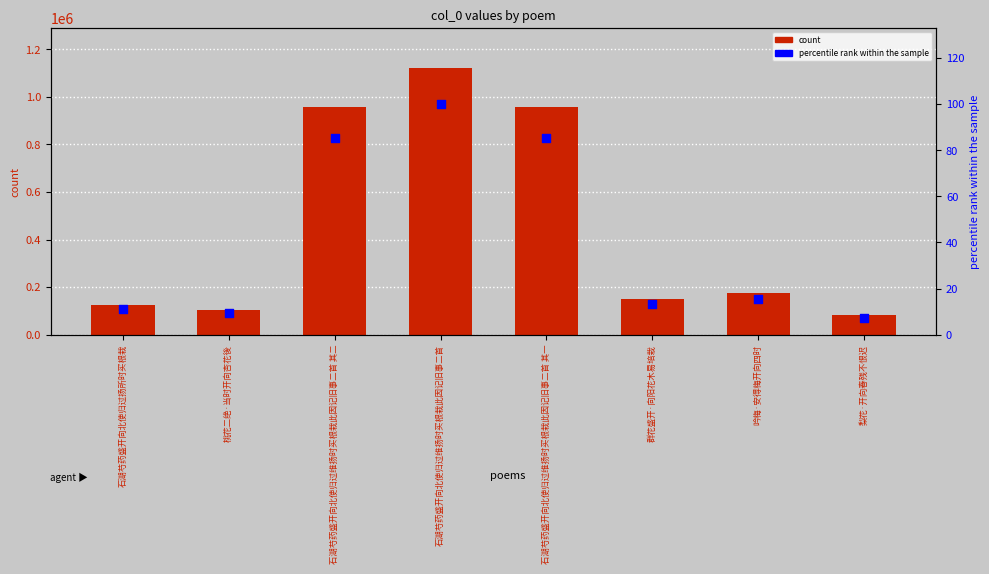

Which series has the widest spread of Y values?

col_0